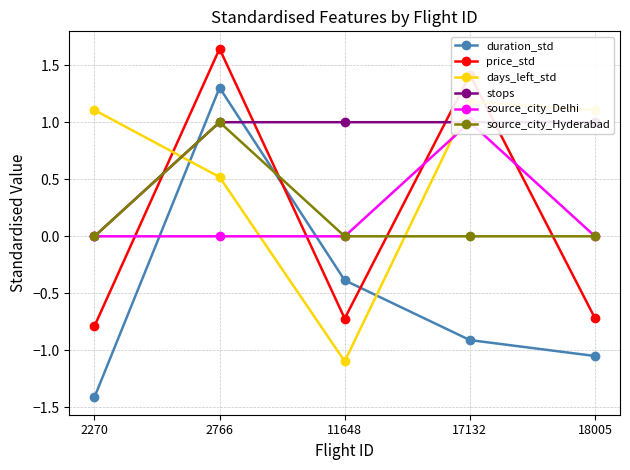

What is the sum of all stops values?

4.0